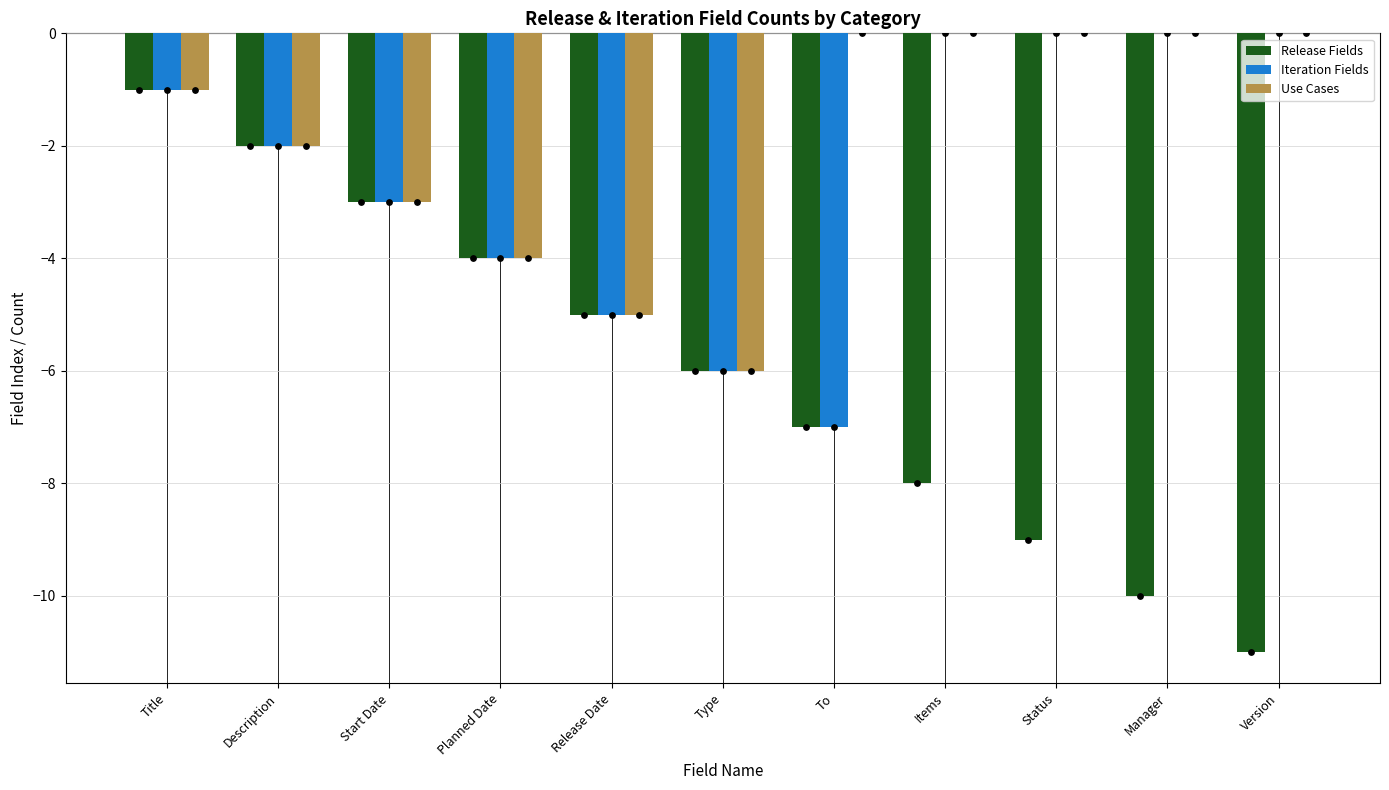

Is the value of Use Cases at Title greater than the value of Iteration Fields at Release Date?

Yes